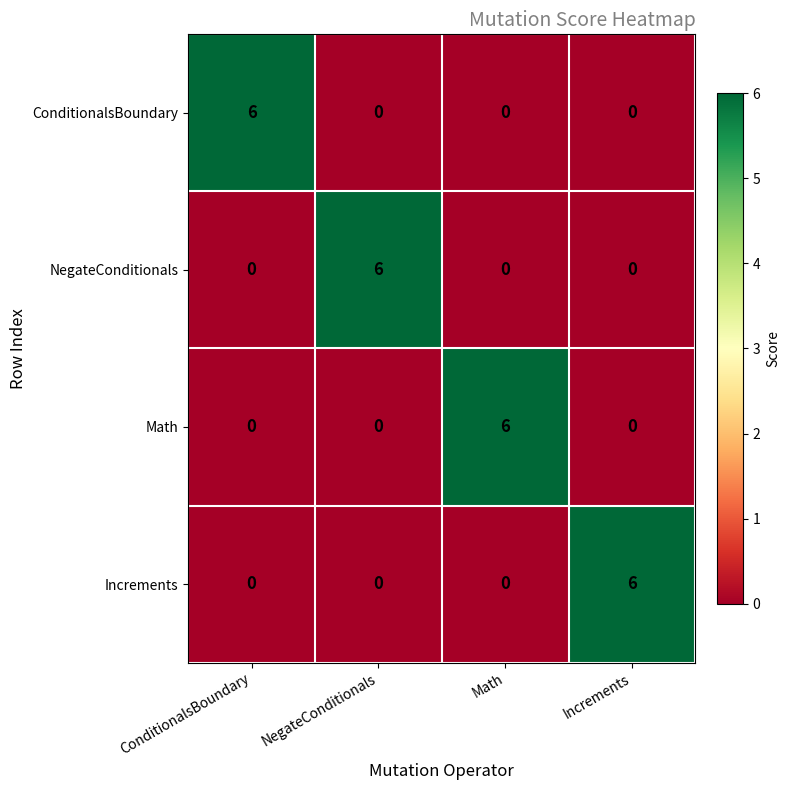

What is the spread (max minus min) of values at Math?

6